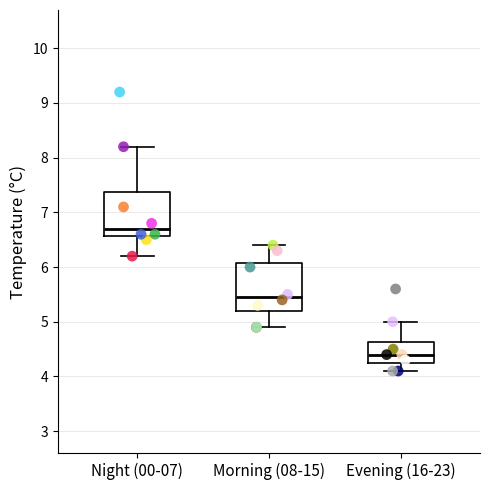

Where is the lower edge of the box for Morning (08-15) on the y-axis? The values are not printed on the chart, so give them approximately, as read against the axis.

5.2